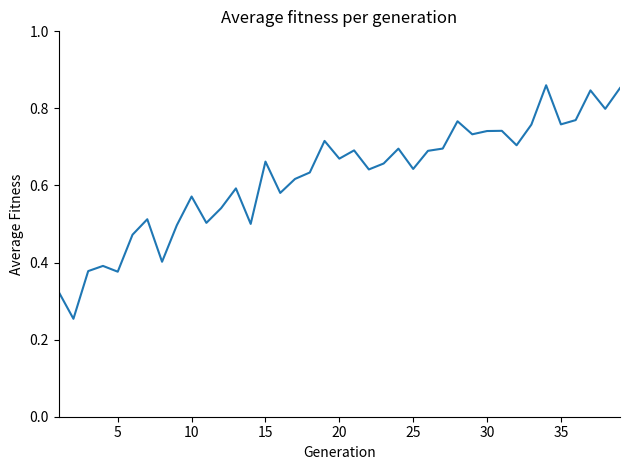

Does the chart have visible grid lines?

No